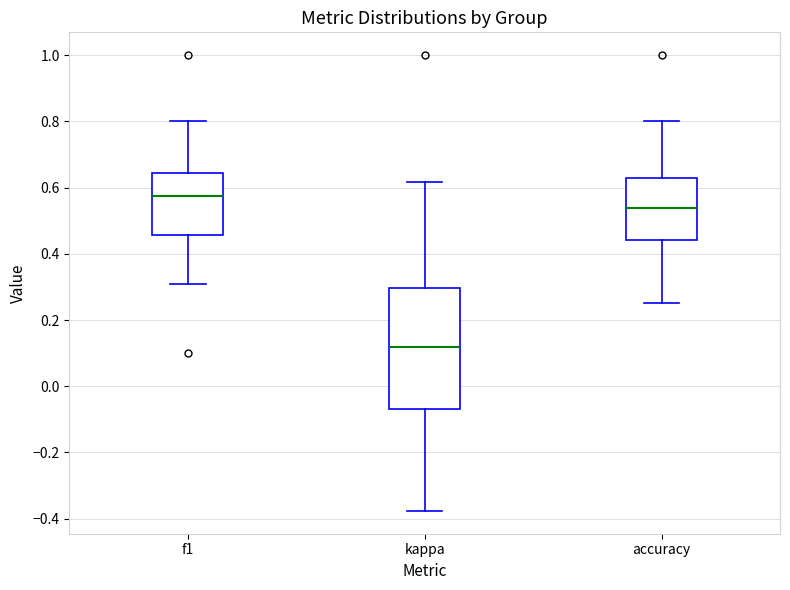

Which box is the tallest, from its lower edge to its upper edge?

kappa